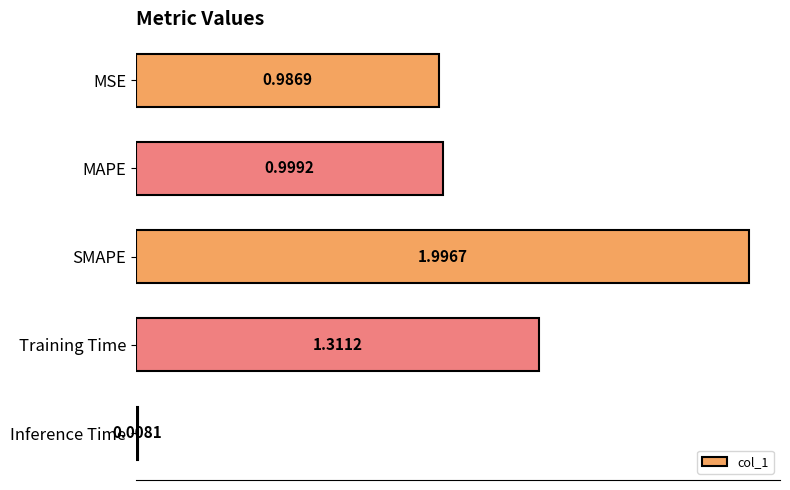

At which label is the value closest to 1?

MAPE